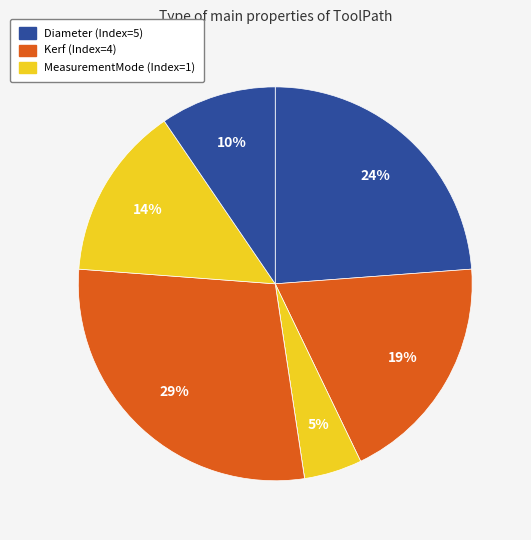

How many slices are in this pie chart?

7